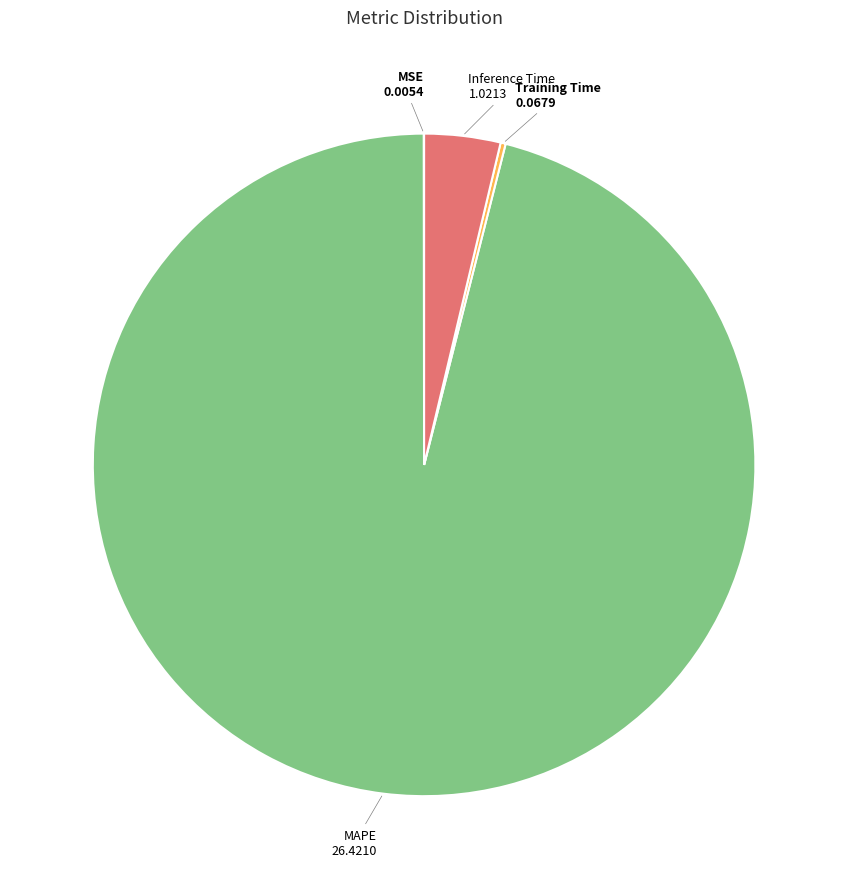

Is there any slice that represents more than half of the pie?

Yes